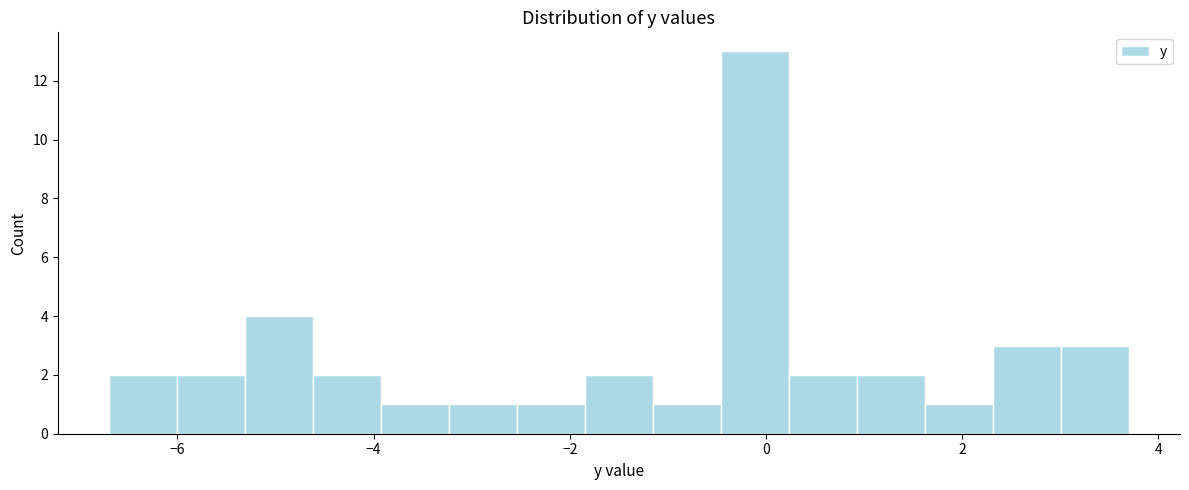

Around what value on the x-axis is the tallest bar? Give the approximate position of its centre, as read against the axis.

-0.2